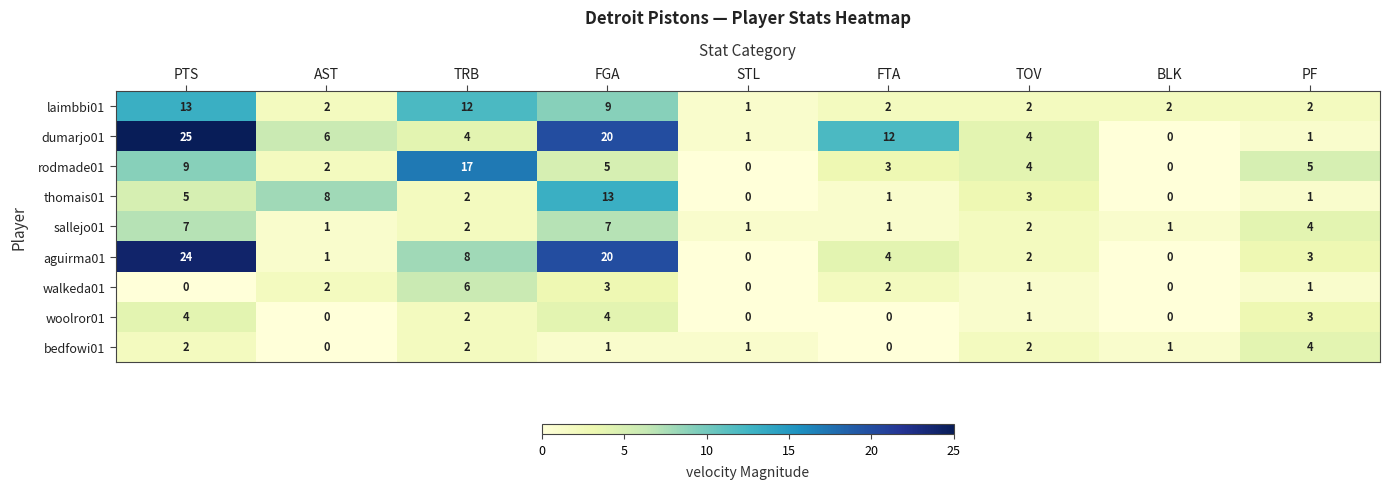

What is the sum of the sallejo01 values at AST and TOV?

3